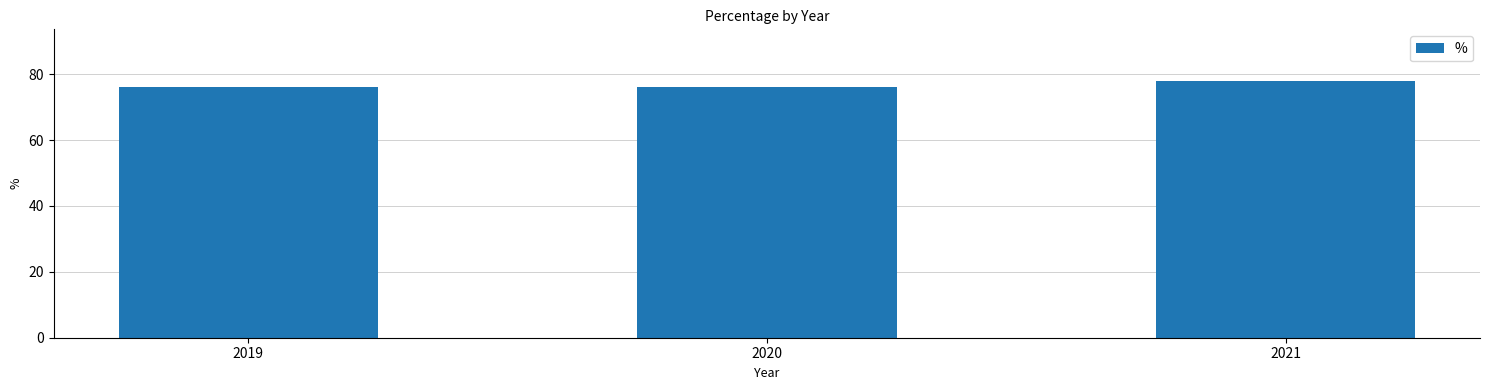

How many distinct data groups are displayed?

1